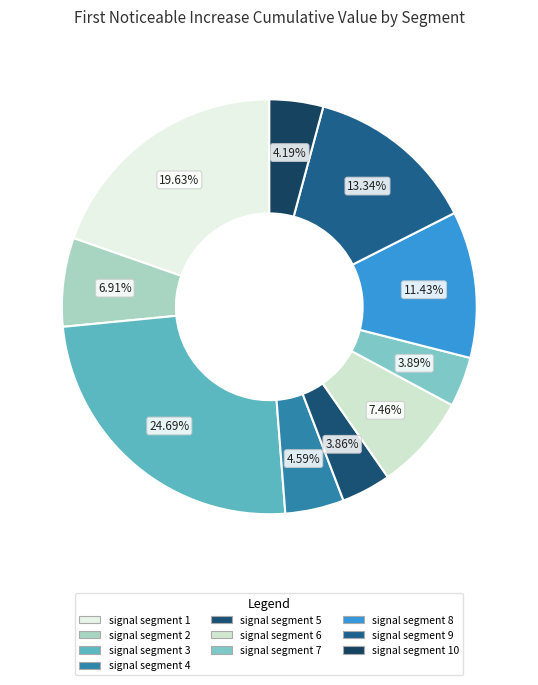

Rank the categories by value from highest to lowest.

signal segment 3, signal segment 1, signal segment 9, signal segment 8, signal segment 6, signal segment 2, signal segment 4, signal segment 10, signal segment 7, signal segment 5